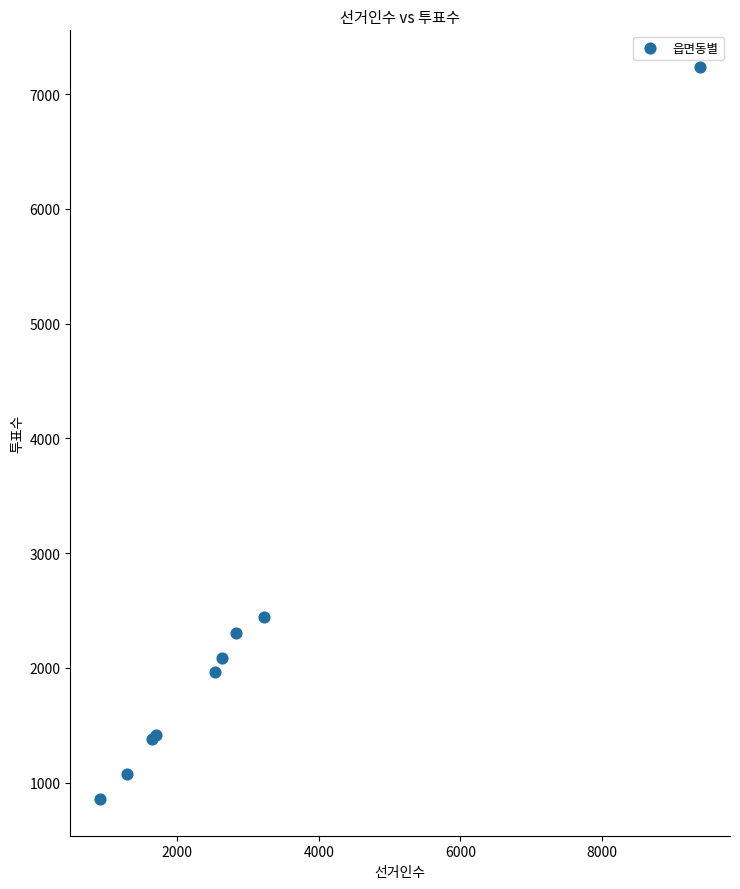

What Y value in the scatter plot is closest to 4047?

2443